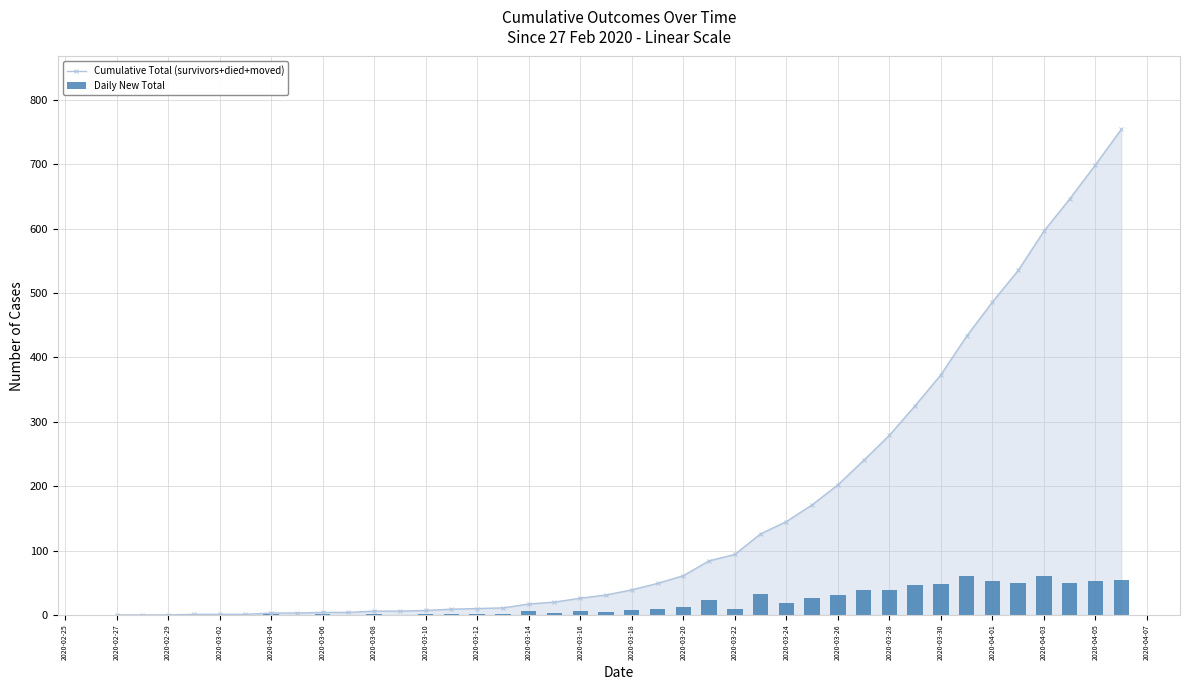

The Cumulative Total (survivors+died+moved) series shows 65 at 2020-03-22. True or false?

False